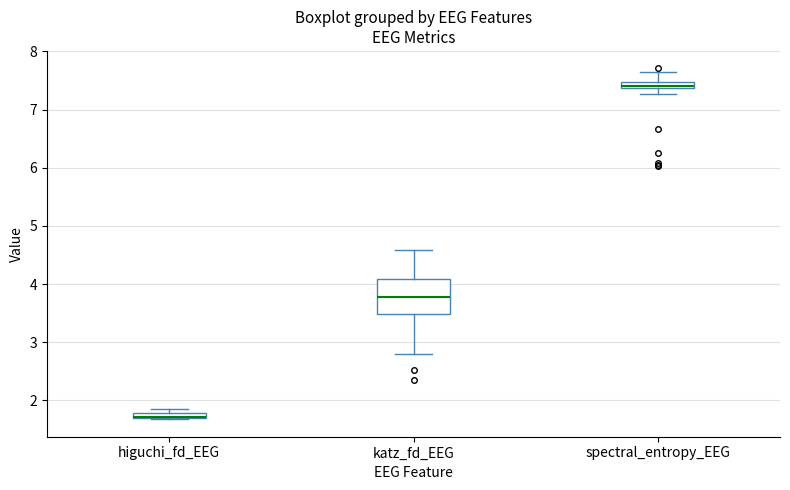

Comparing the boxes themselves (not the whiskers), which one is the tallest?

katz_fd_EEG